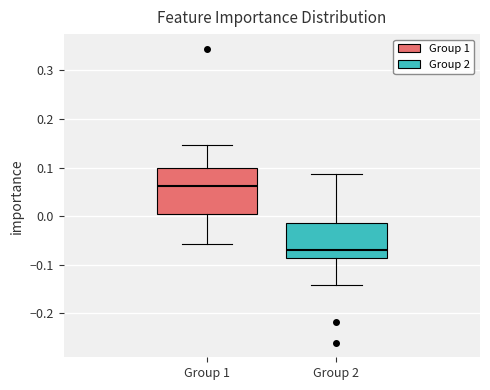

Reading left to right, transcribe this box plot: for each box, give where its median line is, the range the box spans, and where its two whiskers end, as read against the y-axis. The values are not printed on the chart, so give them approximately, as read against the axis.

Group 1: median 0.06, box 0.00 to 0.10, whiskers -0.06 to 0.15
Group 2: median -0.07, box -0.09 to -0.01, whiskers -0.14 to 0.09